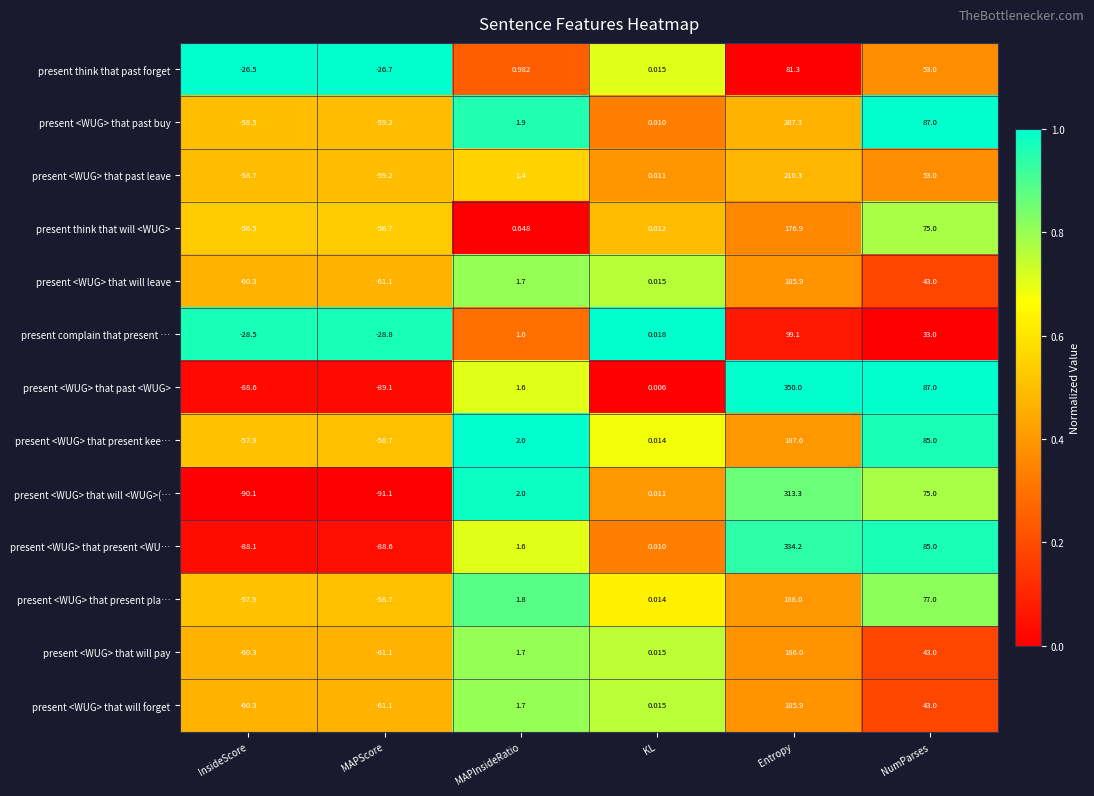

Which series has the largest range (max minus min)?

present <WUG> that past <WUG>